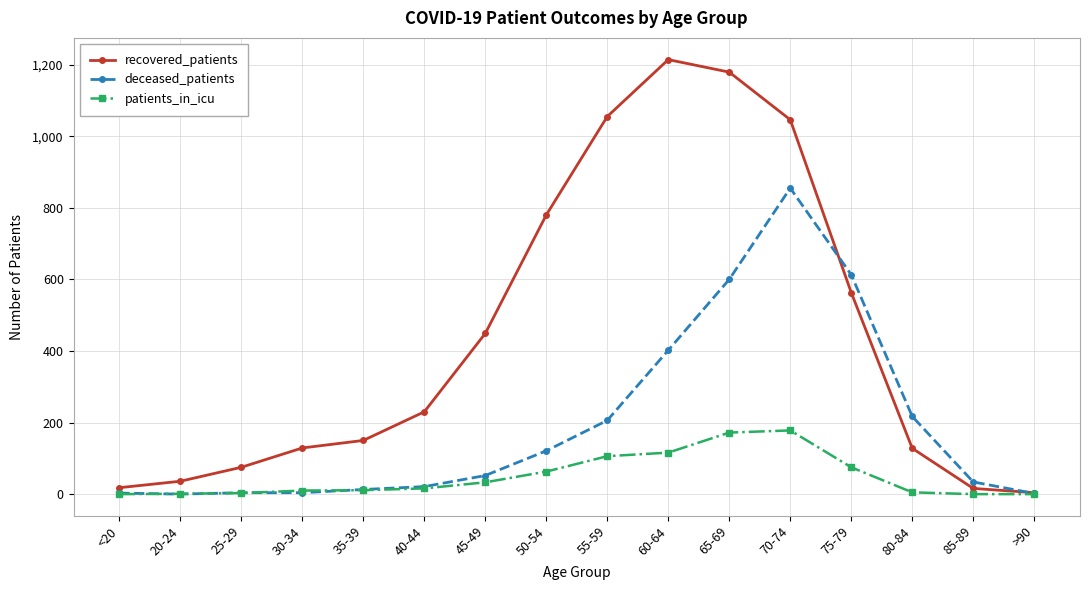

What is the total value across all series at 65-69?

1951